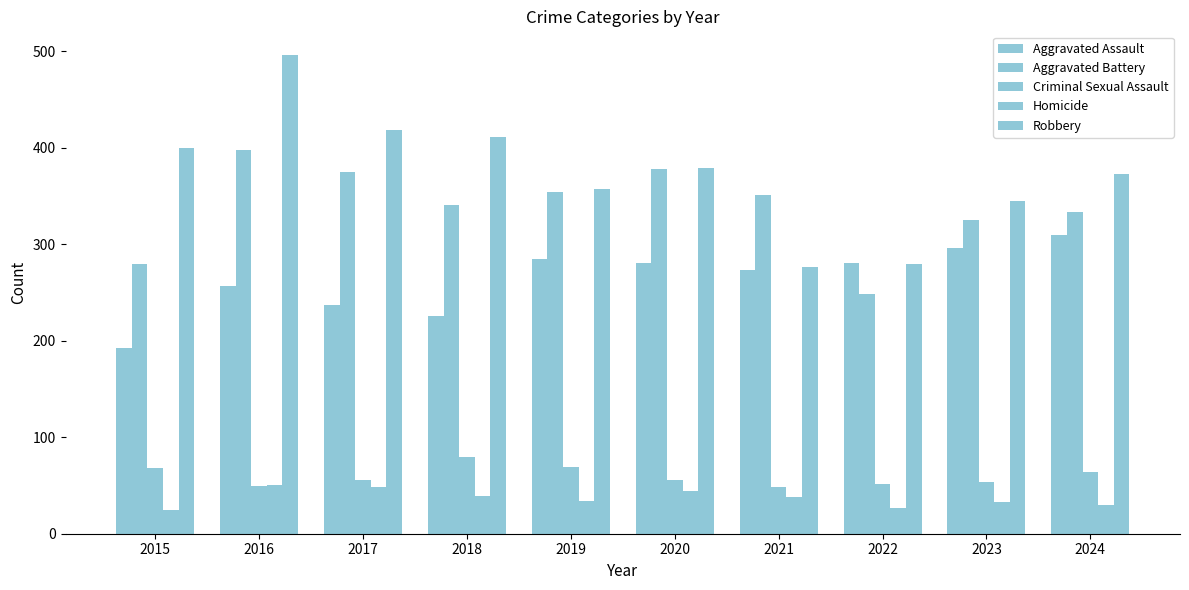

Does the chart contain any negative values?

No